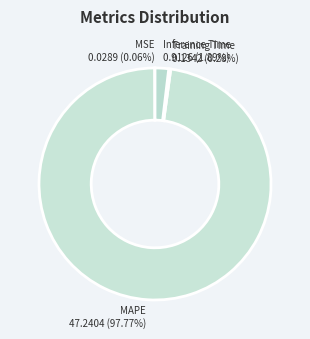

Is it true that Inference Time is 2% of the pie?

True